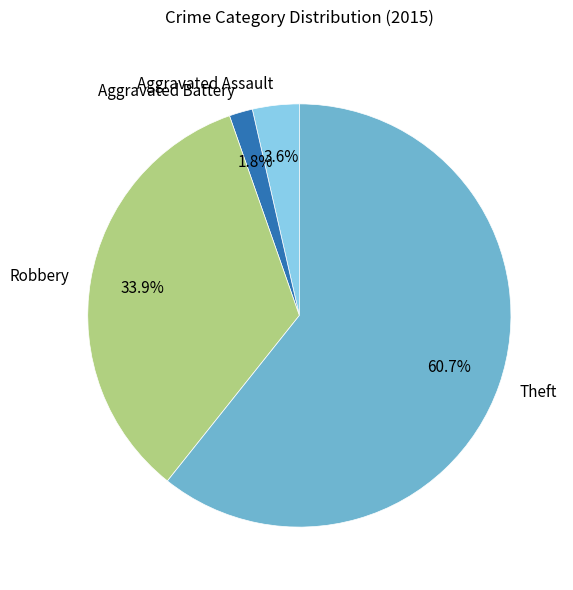

To the nearest percent, what is the combined percentage of Theft and Robbery?

95%